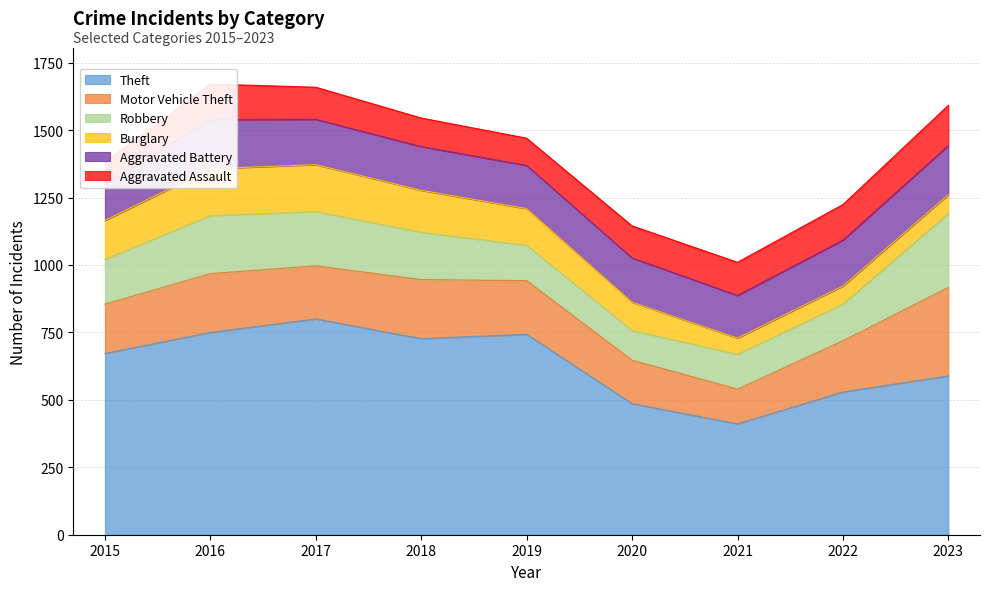

What is the difference between the Theft values at 2021 and 2015?

261